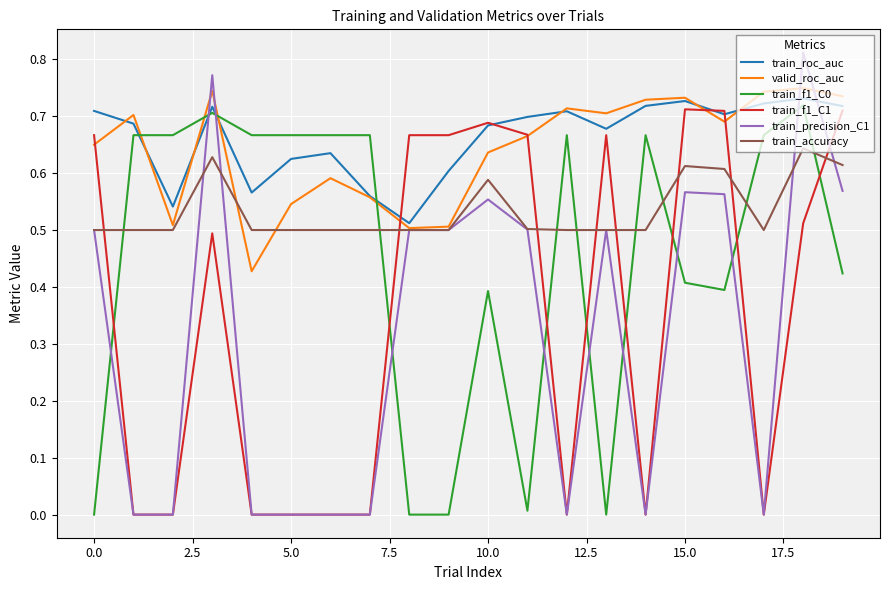

True or false: train_f1_C1 and train_f1_C0 cross at least once.

True